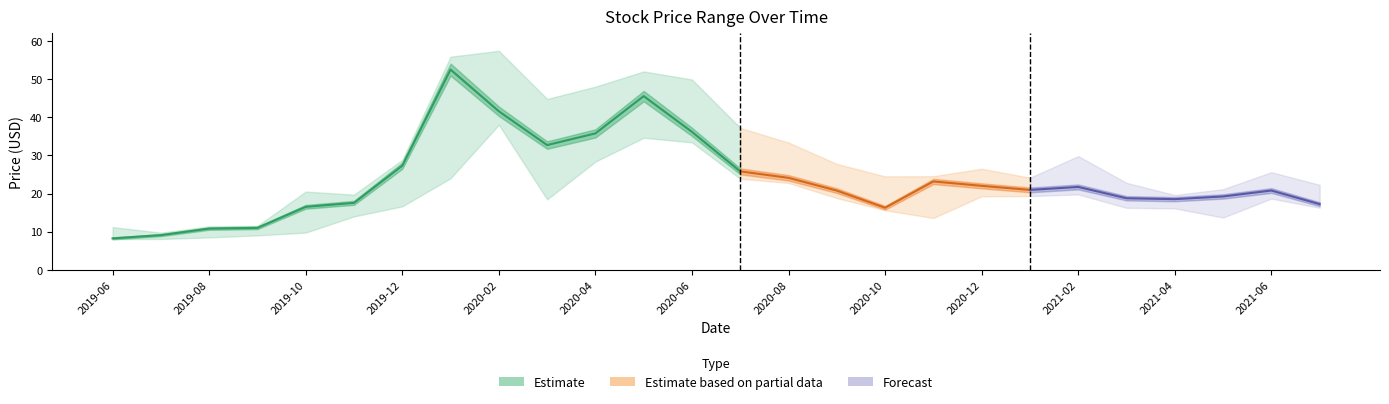

List the labels in order of Close value, smallest first.

2019-06, 2019-07, 2019-08, 2019-09, 2020-10, 2019-10, 2021-07, 2019-11, 2021-04, 2021-03, 2021-05, 2020-09, 2021-06, 2021-01, 2021-02, 2020-12, 2020-11, 2020-08, 2020-07, 2019-12, 2020-03, 2020-04, 2020-06, 2020-02, 2020-05, 2020-01